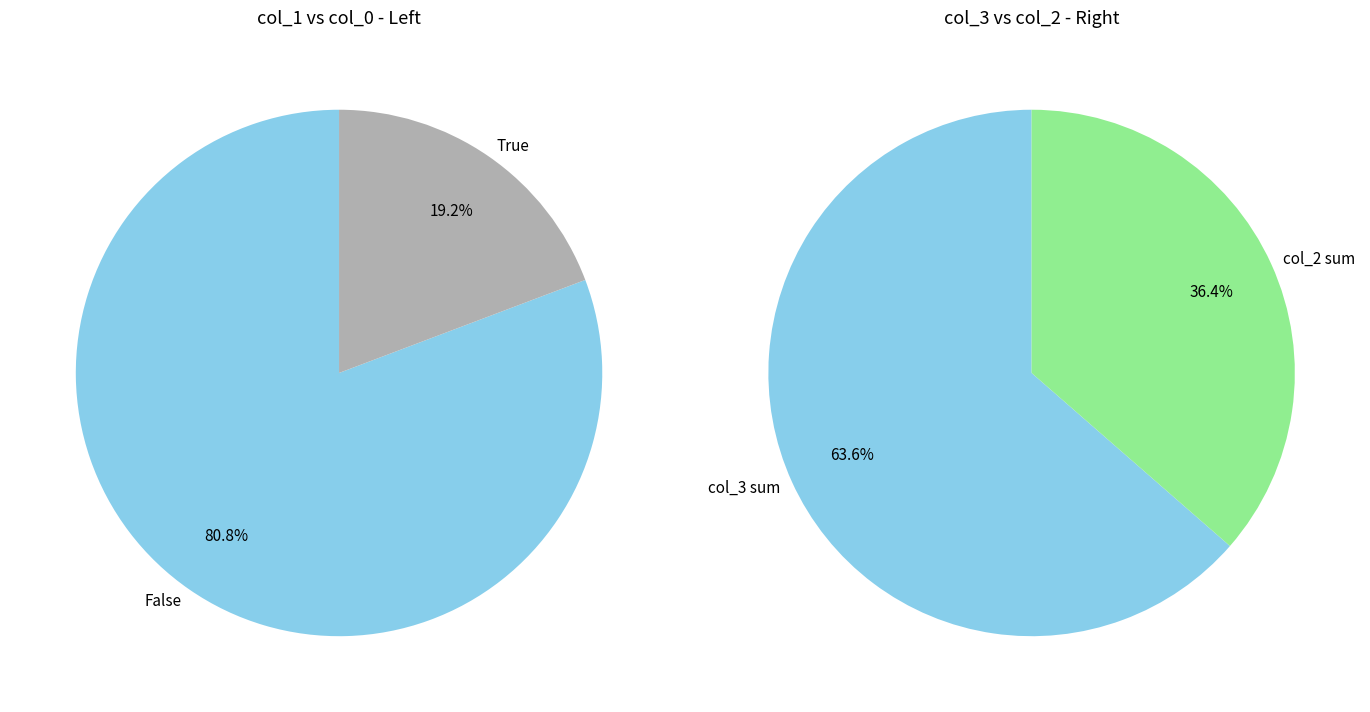

Is it true that 41 is 1% of the pie?

False